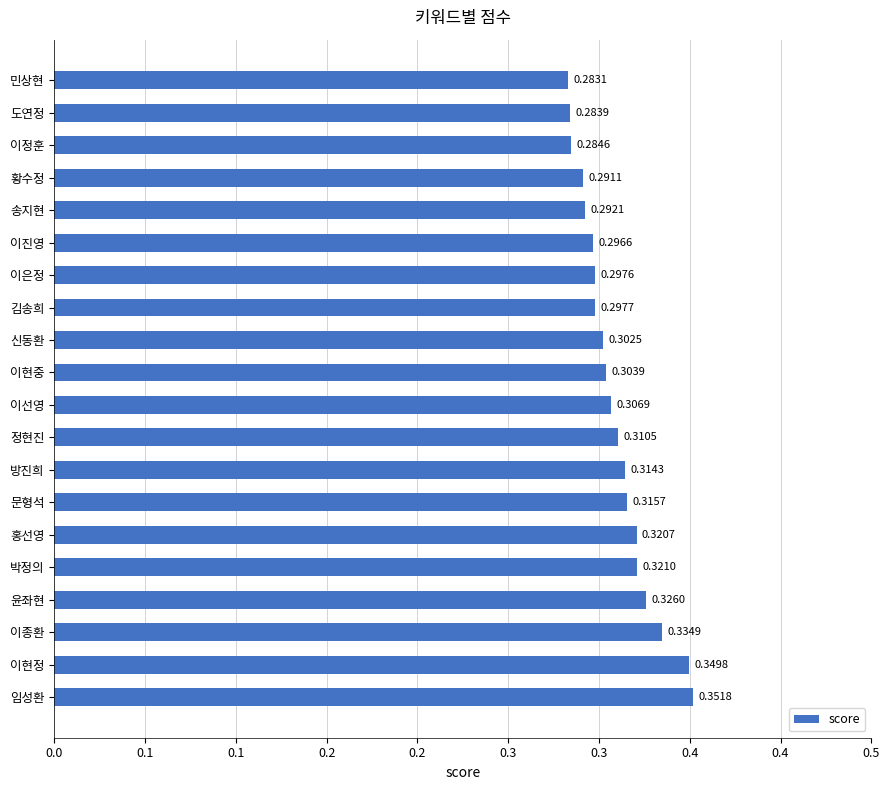

Does the chart contain any negative values?

No